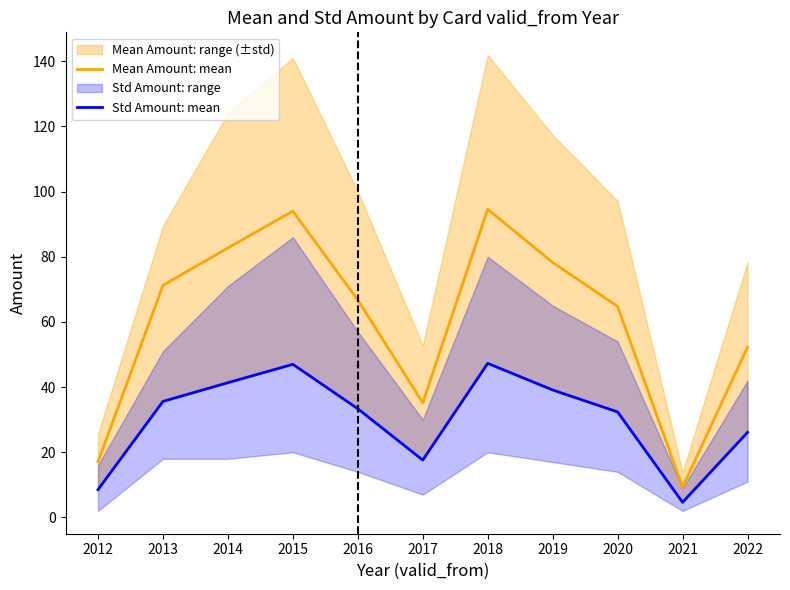

True or false: Mean Amount: mean and Std Amount: mean cross at least once.

False